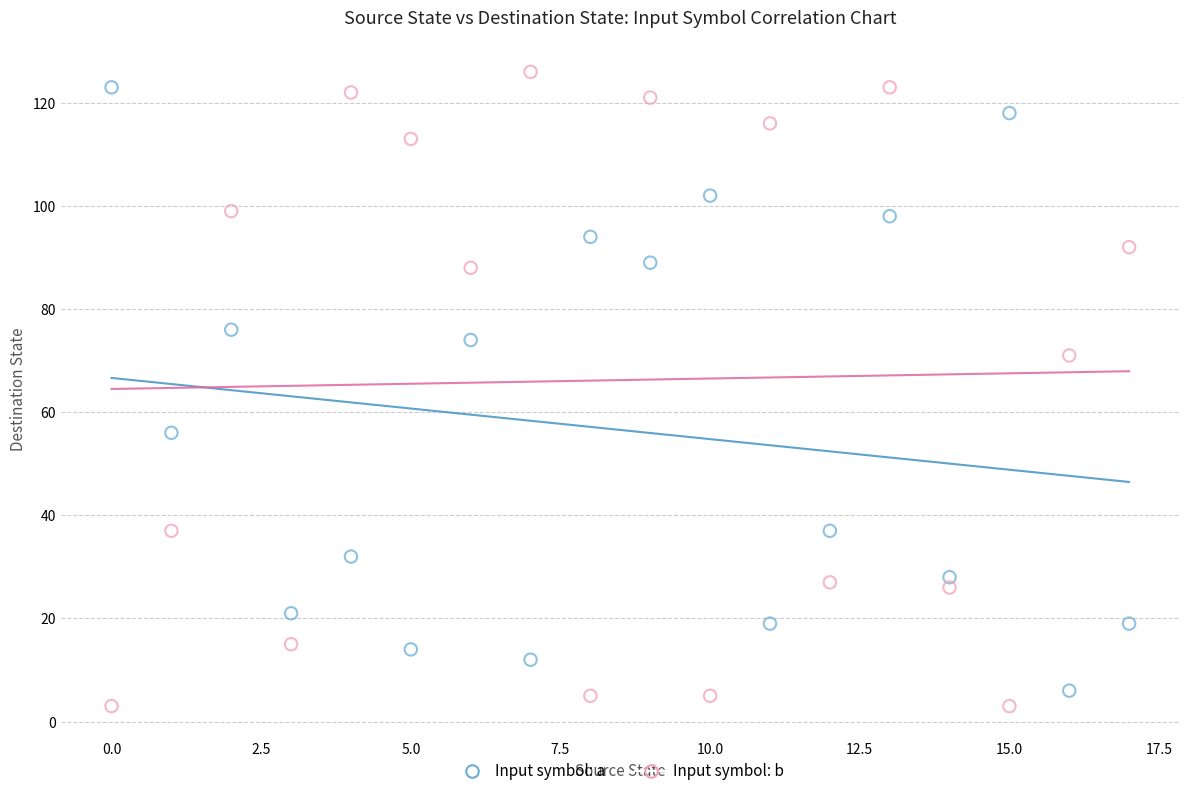

Which series contains the lowest Y value?

Input symbol: b